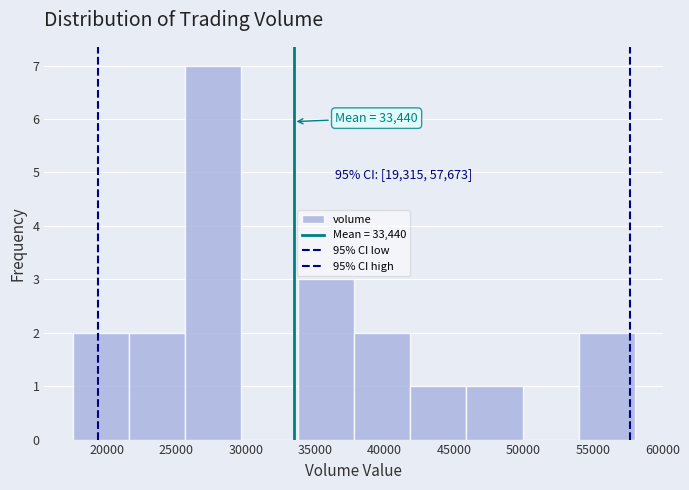

Over which range of the x-axis is the bar tallest?

25500 to 29500